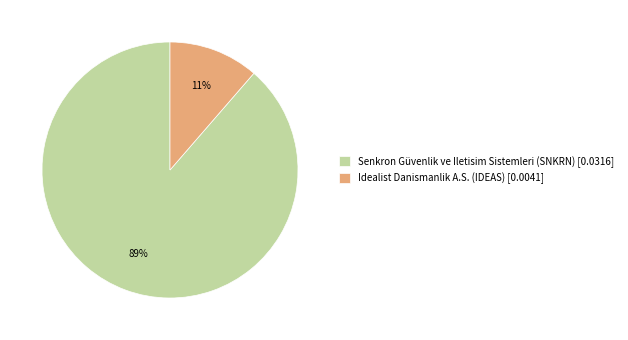

To the nearest percent, what percentage of the pie is Idealist Danismanlik A.S. (IDEAS)?

11%